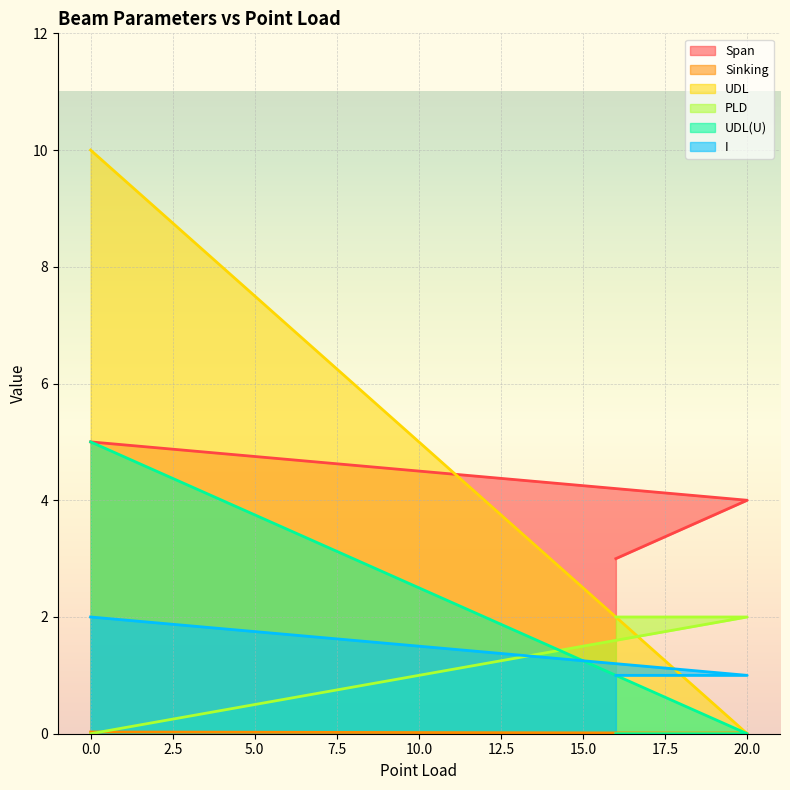

What is the difference between the highest and lowest values at 16?

3.0